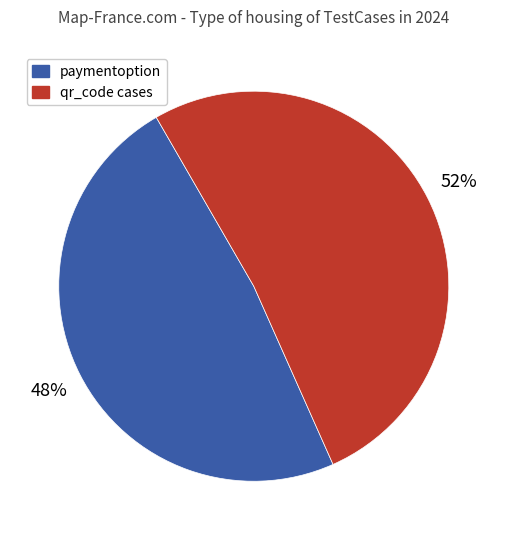

Is there any slice that represents more than half of the pie?

Yes